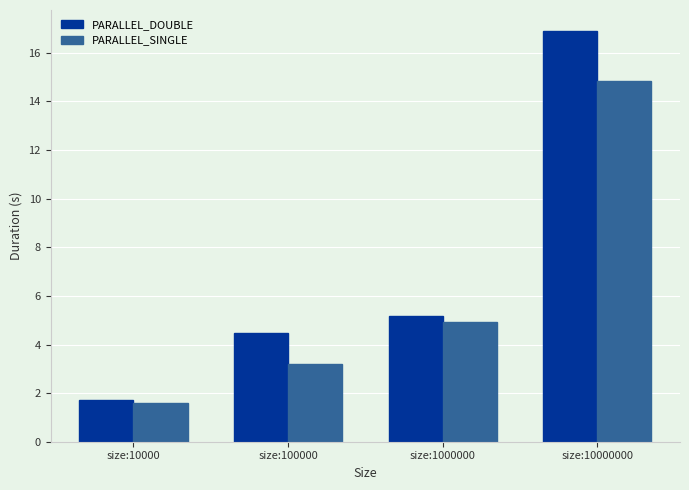

What is the smallest value displayed?

1.6